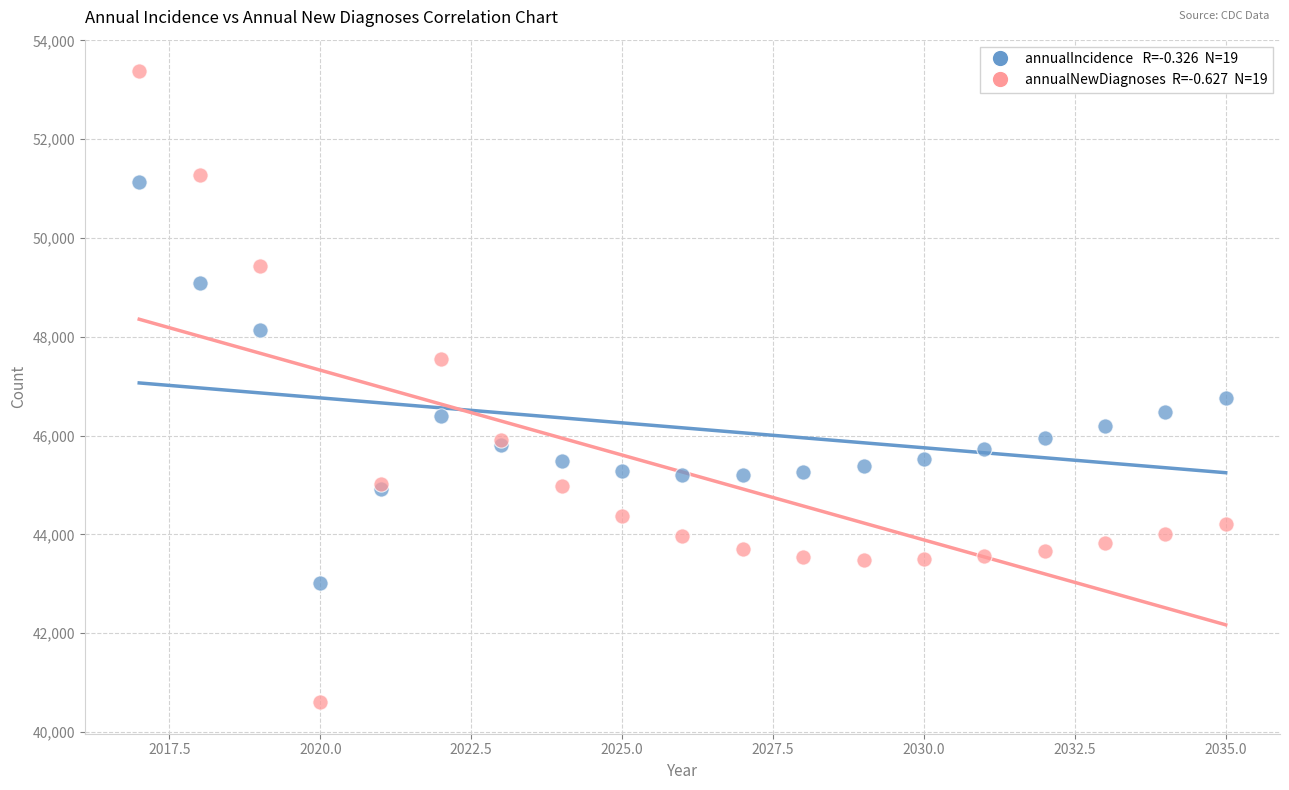

Across all series, what Y value is closest to 46991?

46767